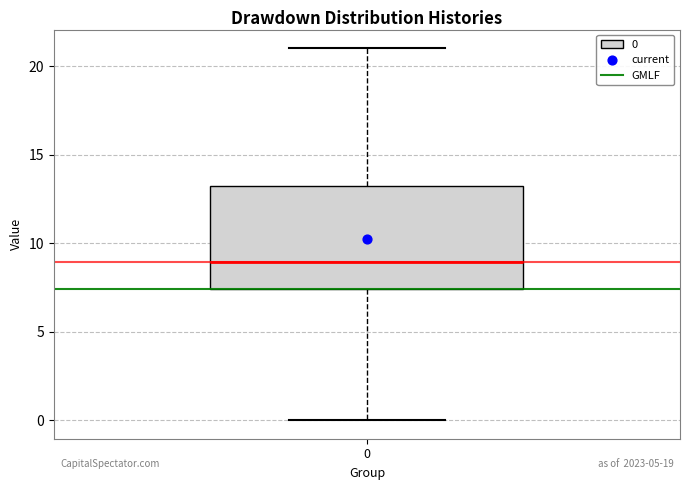

Where does the median line of the box at x = 0 sit on the y-axis? The values are not printed on the chart, so give them approximately, as read against the axis.

9.0